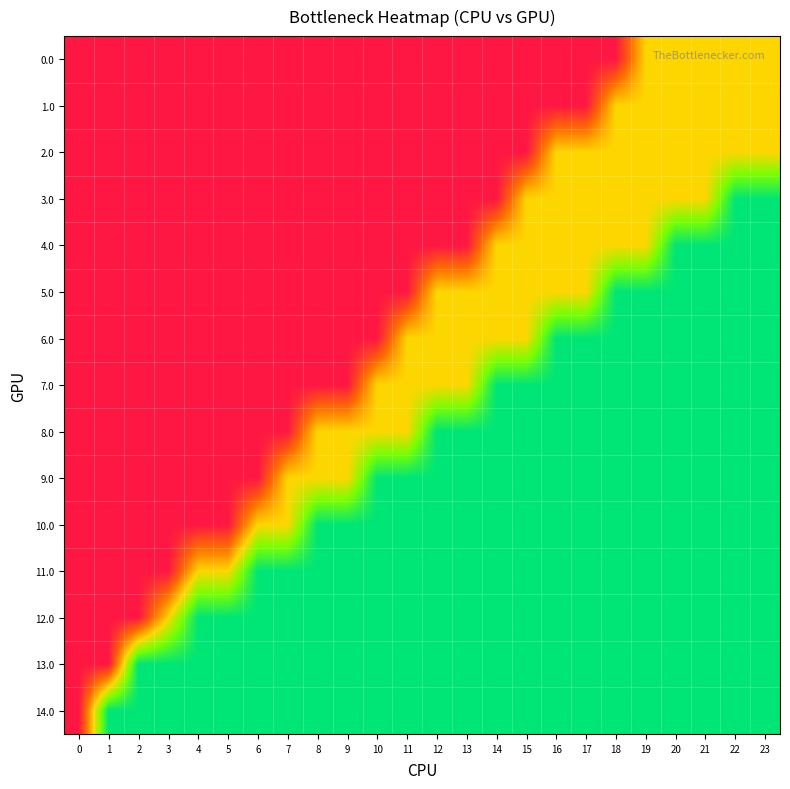

At how many categories does at least one series exceed 0?

23